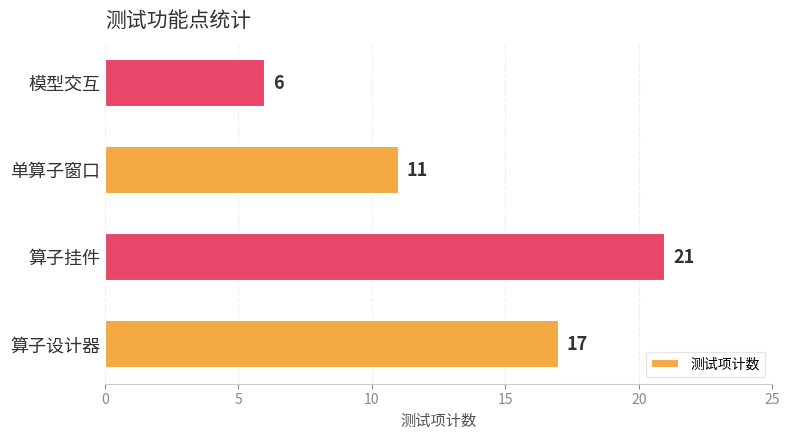

Rank the categories by value from highest to lowest.

算子挂件, 算子设计器, 单算子窗口, 模型交互